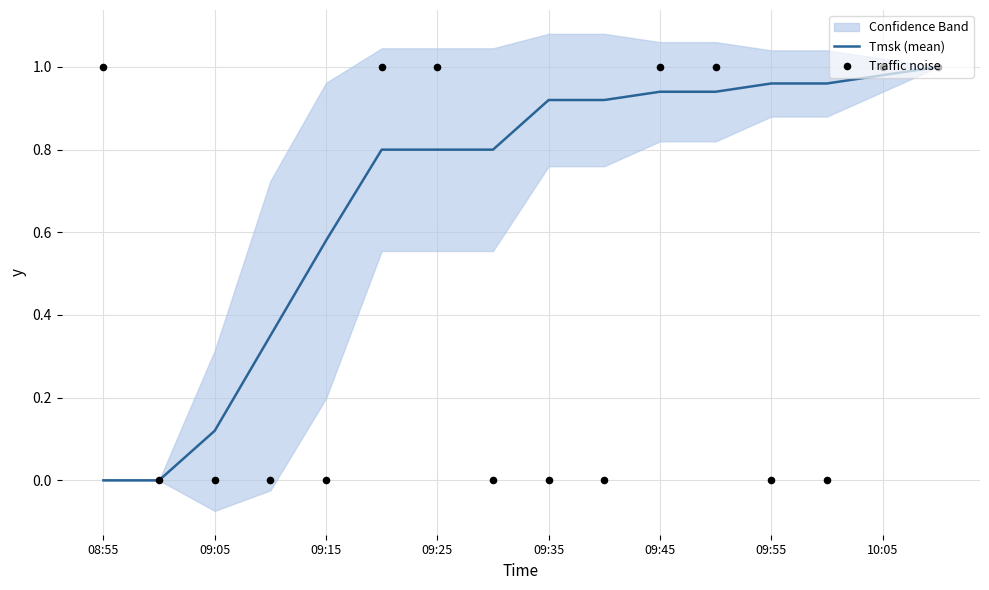

True or false: Tmsk (mean) has a value of 0.5 at 09:25.

False